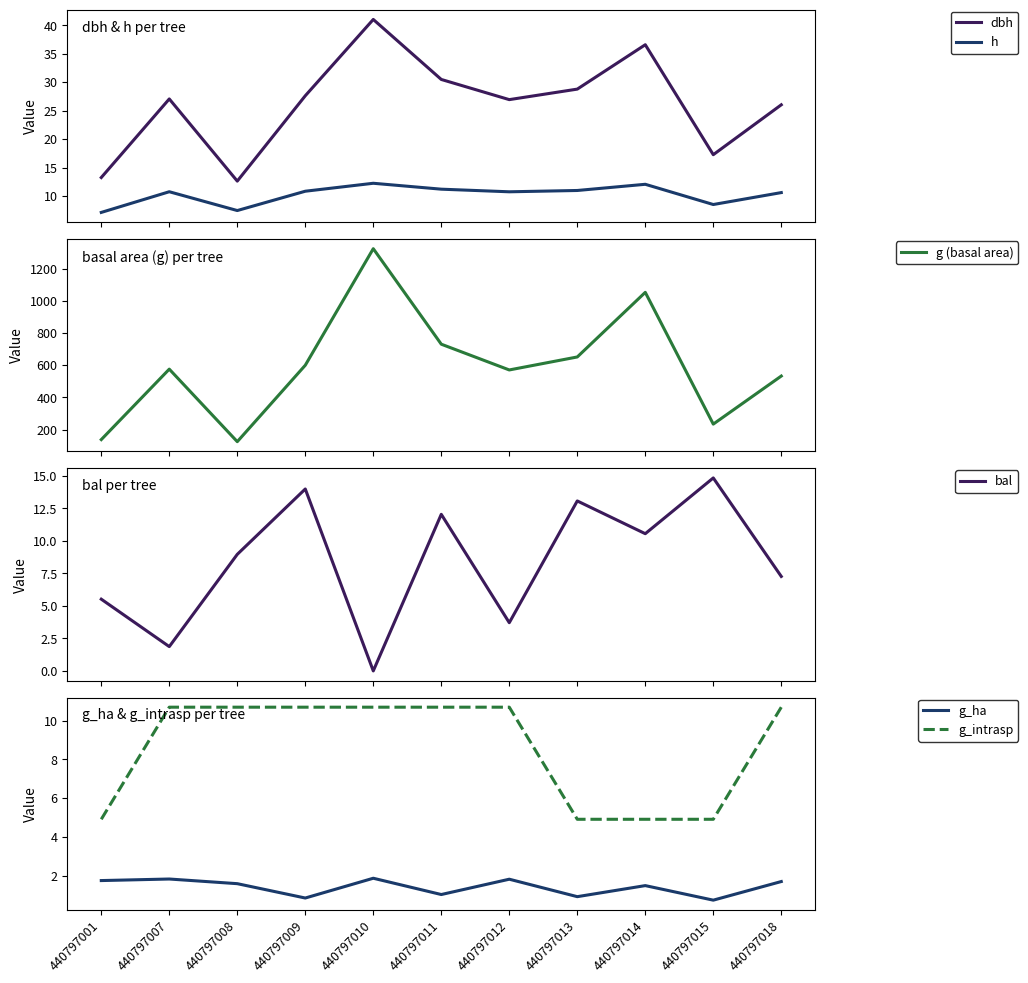

What value does the g (basal area) series have at 440797014?

1052.8